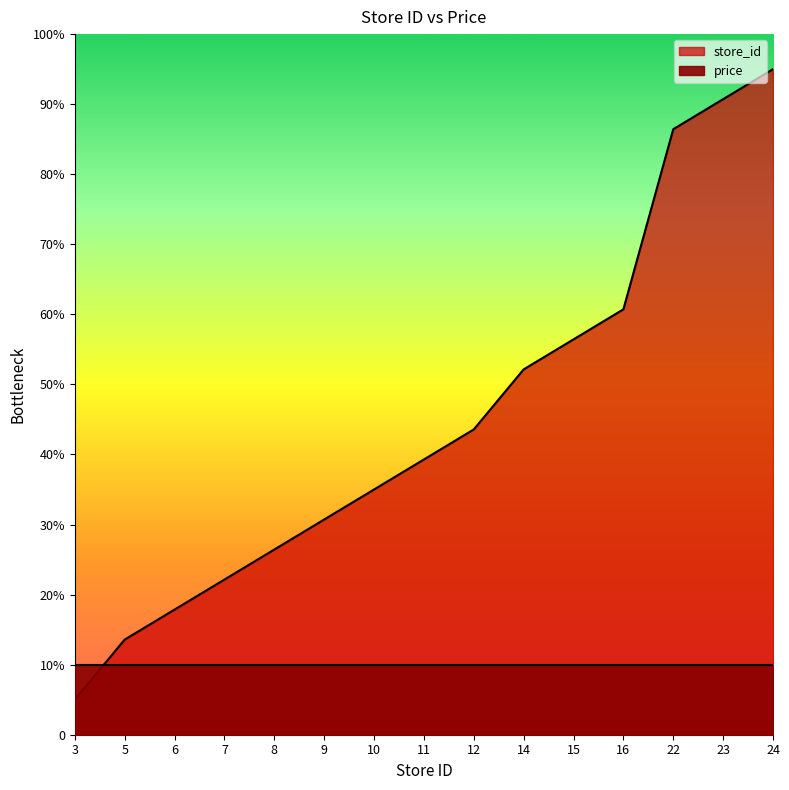

True or false: the data has more than 2 interior local peaks.

False